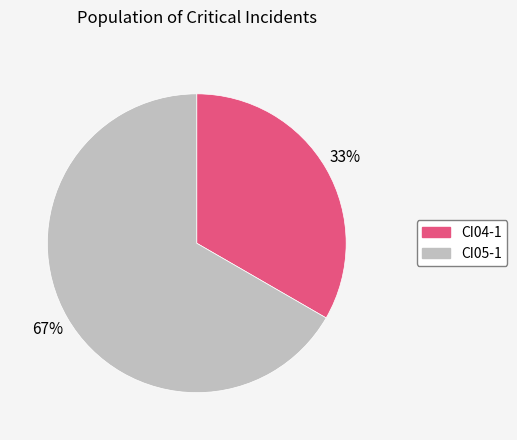

What is the ratio of the value at CI05-1 to the value at CI04-1?

2.0